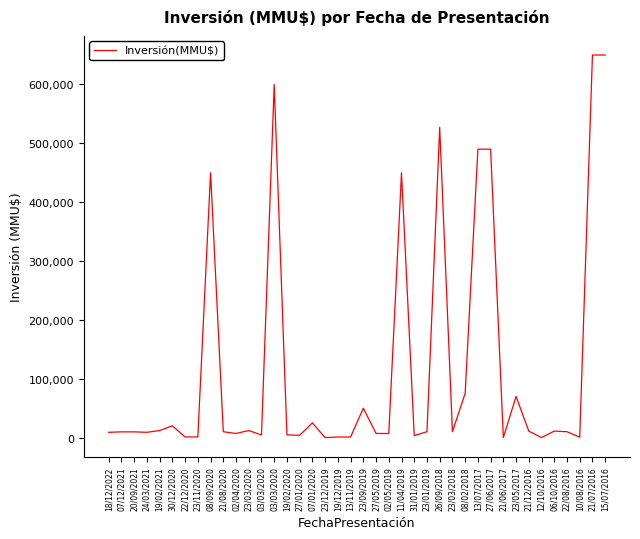

What is the difference between the maximum and minimum values?

650000